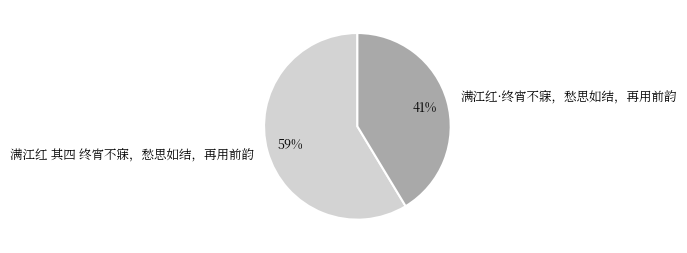

Combined, do 满江红 其四 终宵不寐，愁思如结，再用前韵 and 满江红·终宵不寐，愁思如结，再用前韵 account for over 50%?

Yes